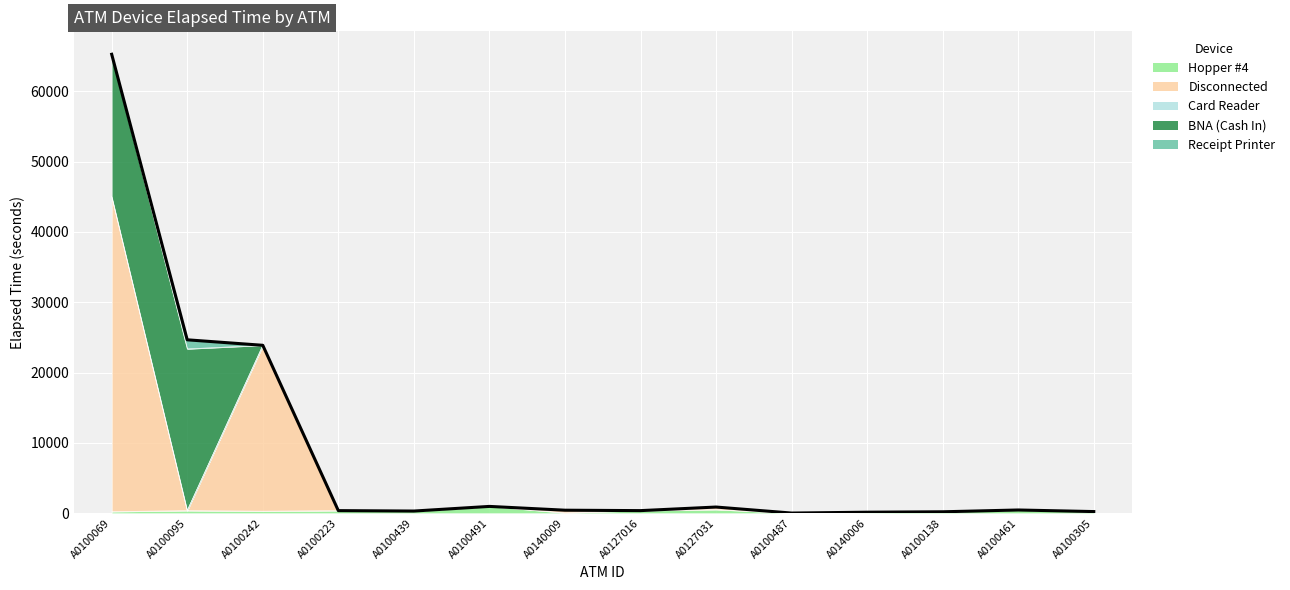

How many interior local valleys does the Hopper #4 series have?

4